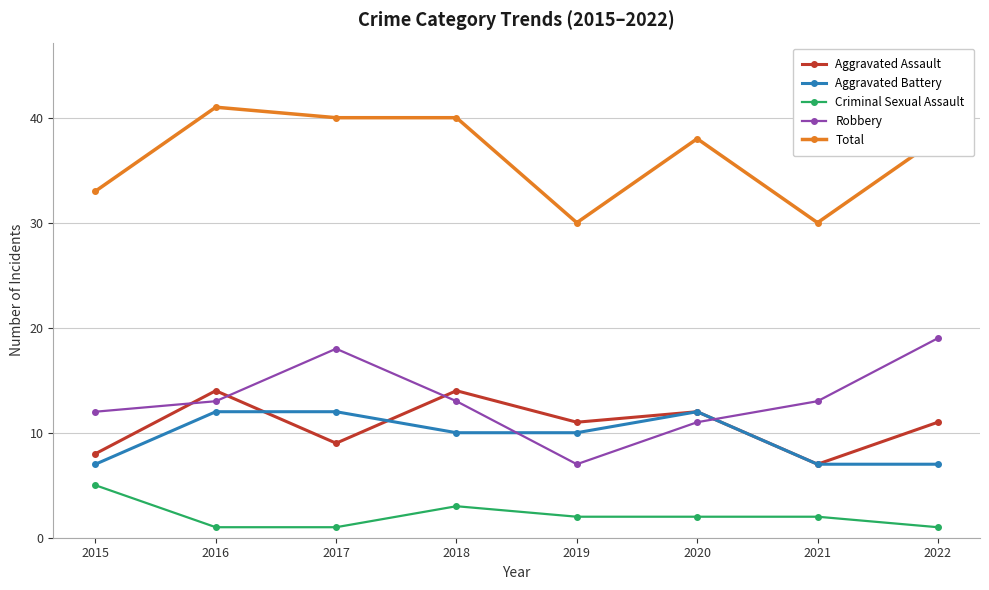

What is the difference between the Total values at 2016 and 2015?

8